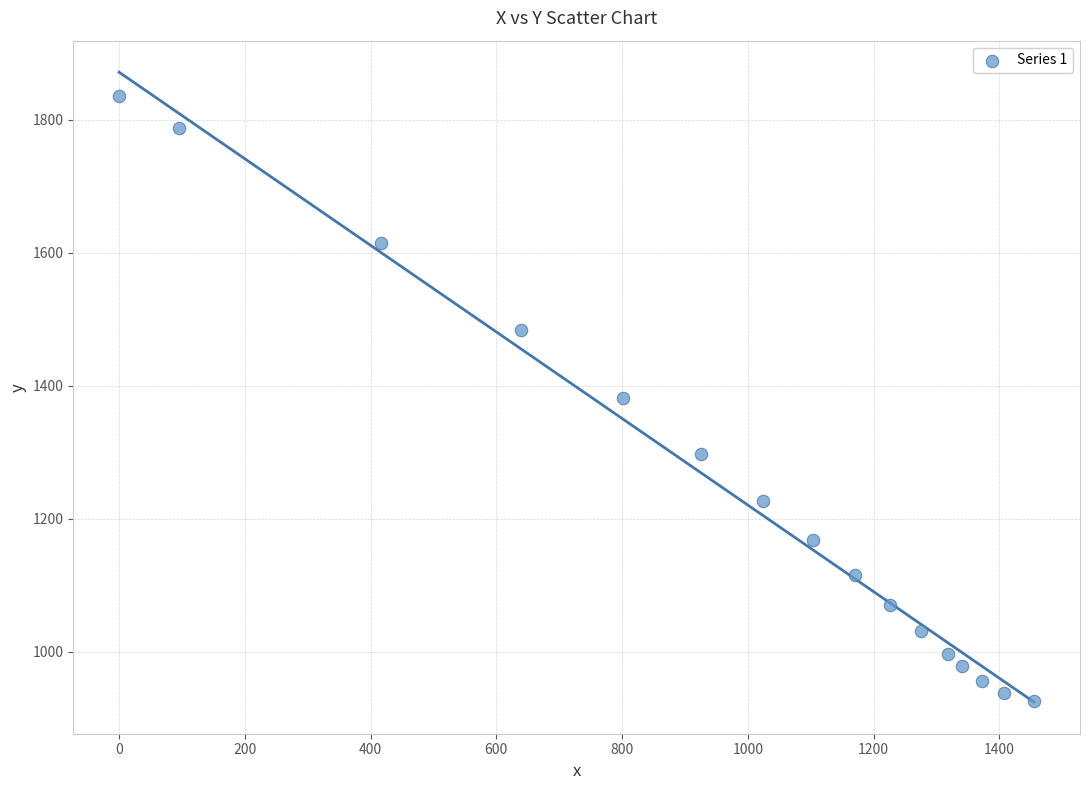

What is the range of Y values (max minus min)?

910.8